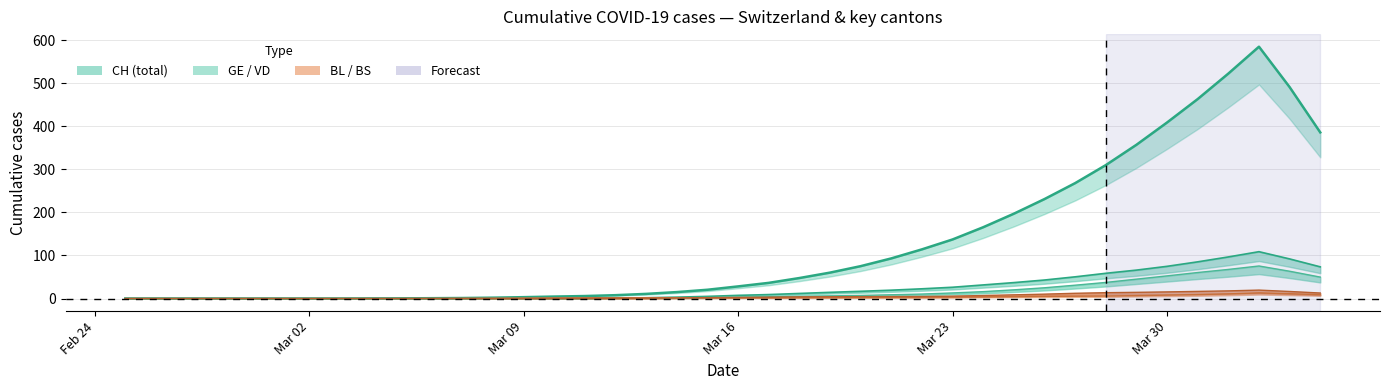

Which series has the largest total across all categories?

CH